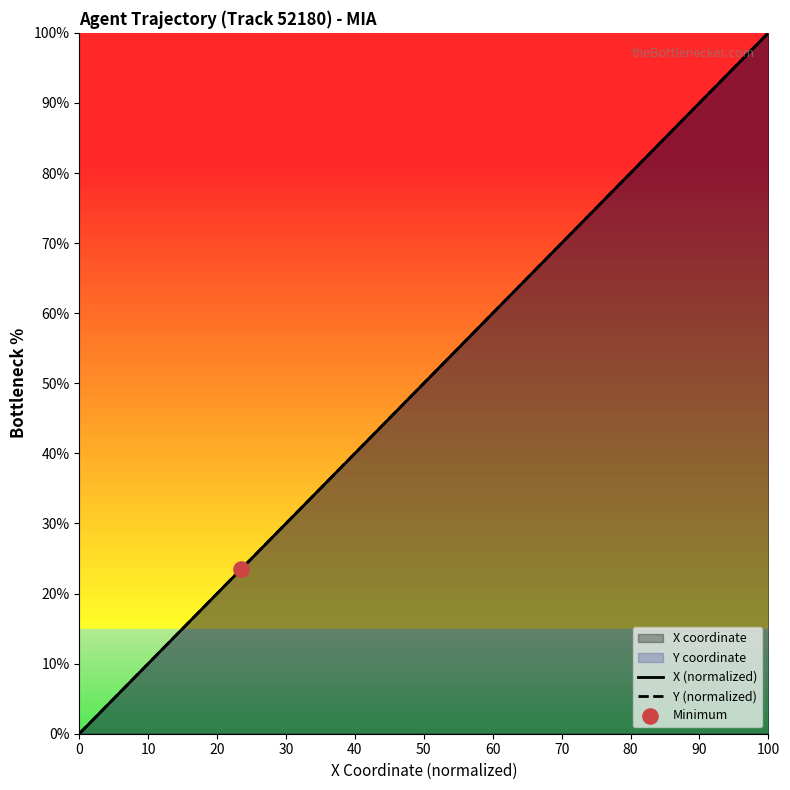

Which series has the largest total across all categories?

Y (normalized)